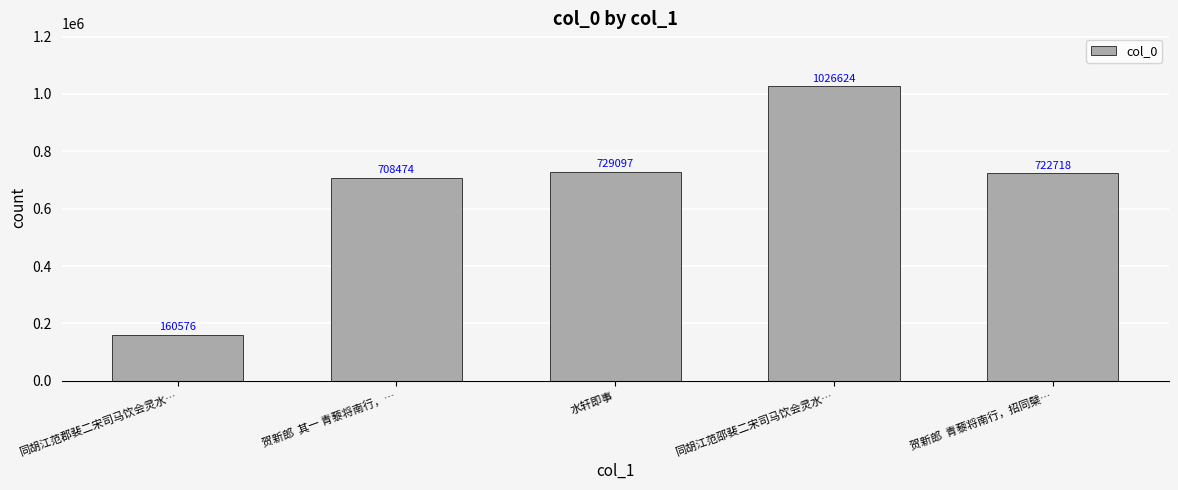

How many series are shown in this chart?

1